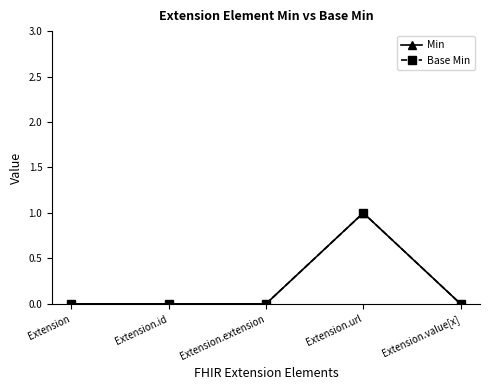

In Min, how many points are higher than both neighbors (excluding endpoints)?

1